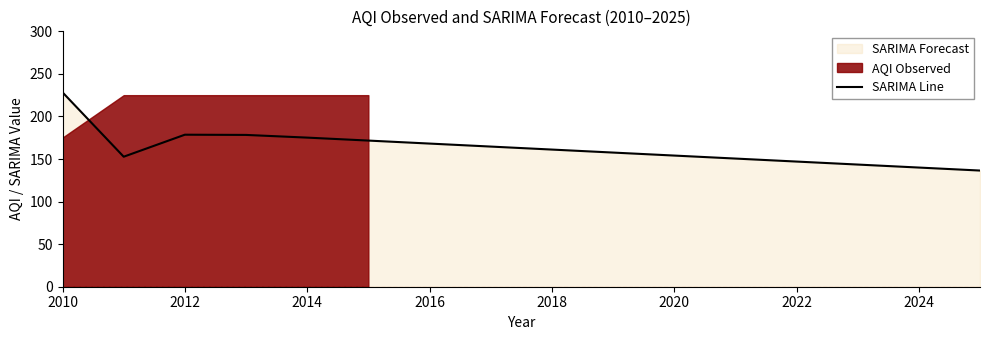

Where does the data first go above 161?

2010